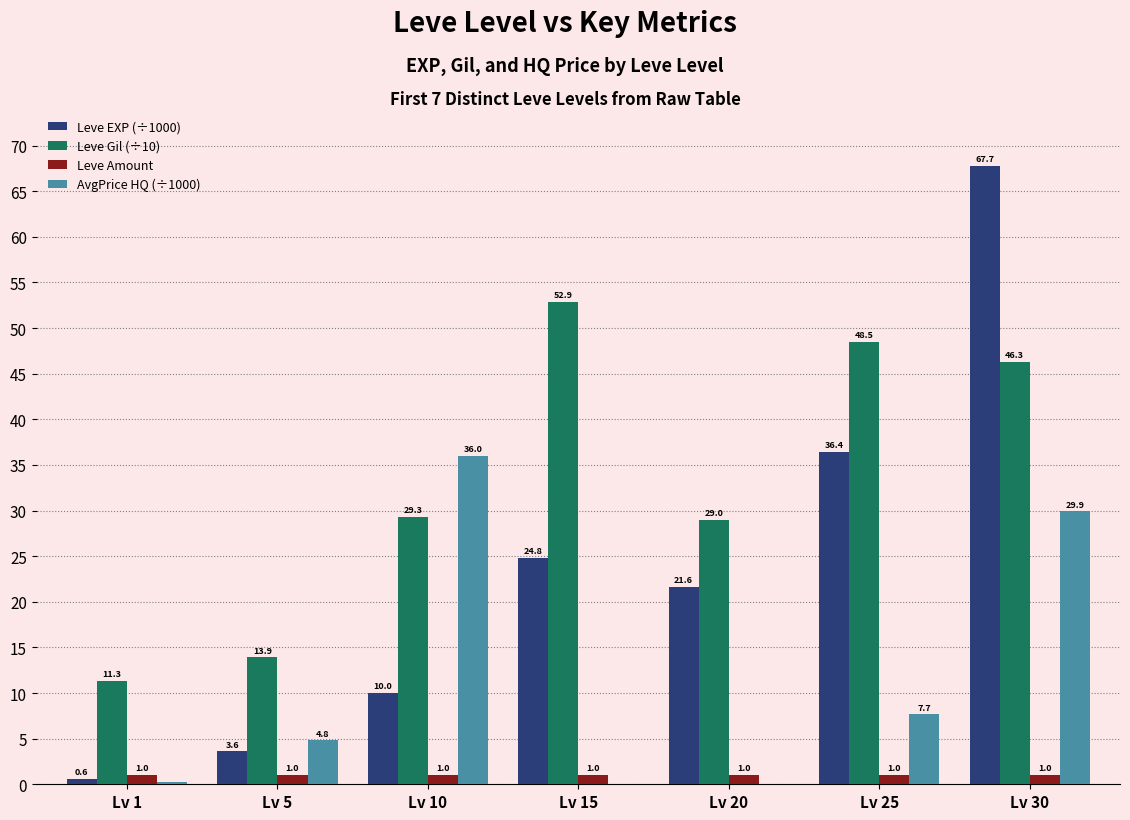

What is the sum of the AvgPrice HQ (÷1000) values at Lv 5 and Lv 30?

34.7